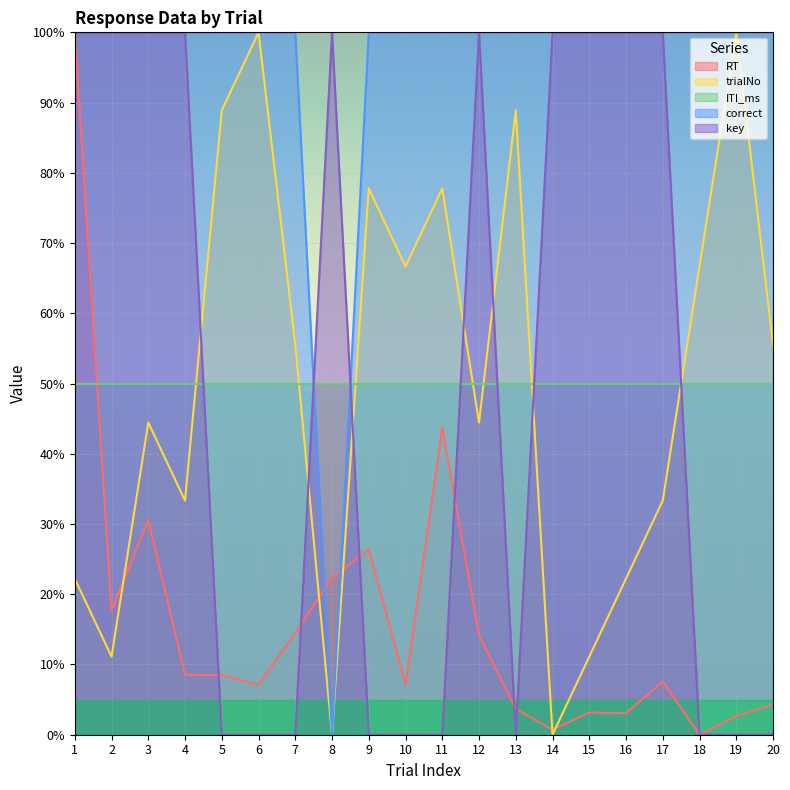

Is the value of correct at 16 greater than the value of trialNo at 4?

Yes